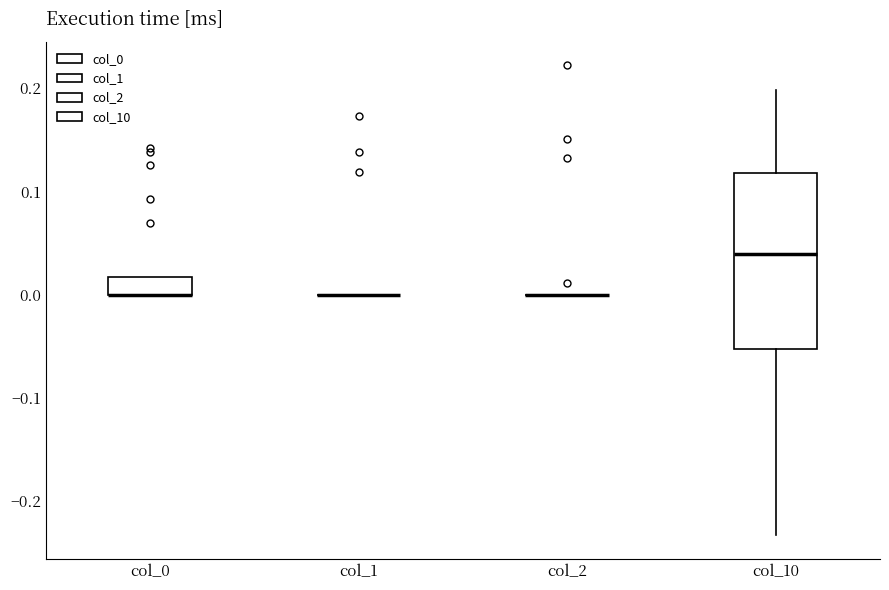

Reading left to right, transcribe this box plot: for each box, give where its median line is, the range the box spans, and where its two whiskers end, as read against the y-axis. The values are not printed on the chart, so give them approximately, as read against the axis.

col_0: median 0.00 (drawn on the box's lower edge), box 0.00 to 0.02, whiskers 0.00 to 0.02
col_1: box collapsed to a line at 0.00, whiskers 0.00 to 0.00
col_2: box collapsed to a line at 0.00, whiskers 0.00 to 0.00
col_10: median 0.04, box -0.05 to 0.12, whiskers -0.23 to 0.20